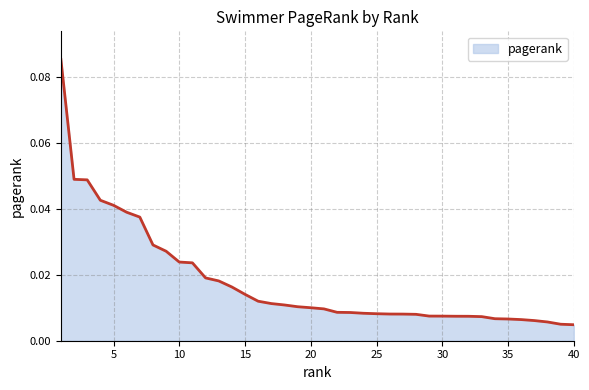

Does the chart have visible grid lines?

Yes